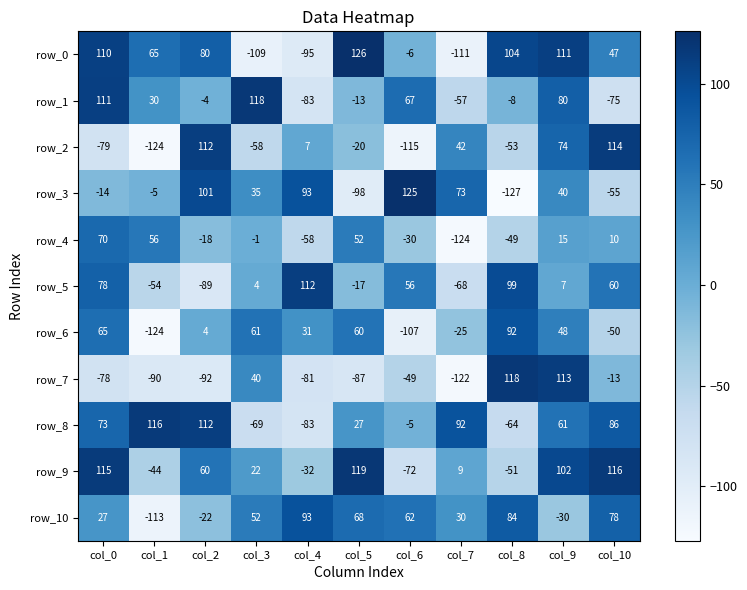

List the labels in order of row_4 value, largest first.

col_0, col_1, col_5, col_9, col_10, col_3, col_2, col_6, col_8, col_4, col_7